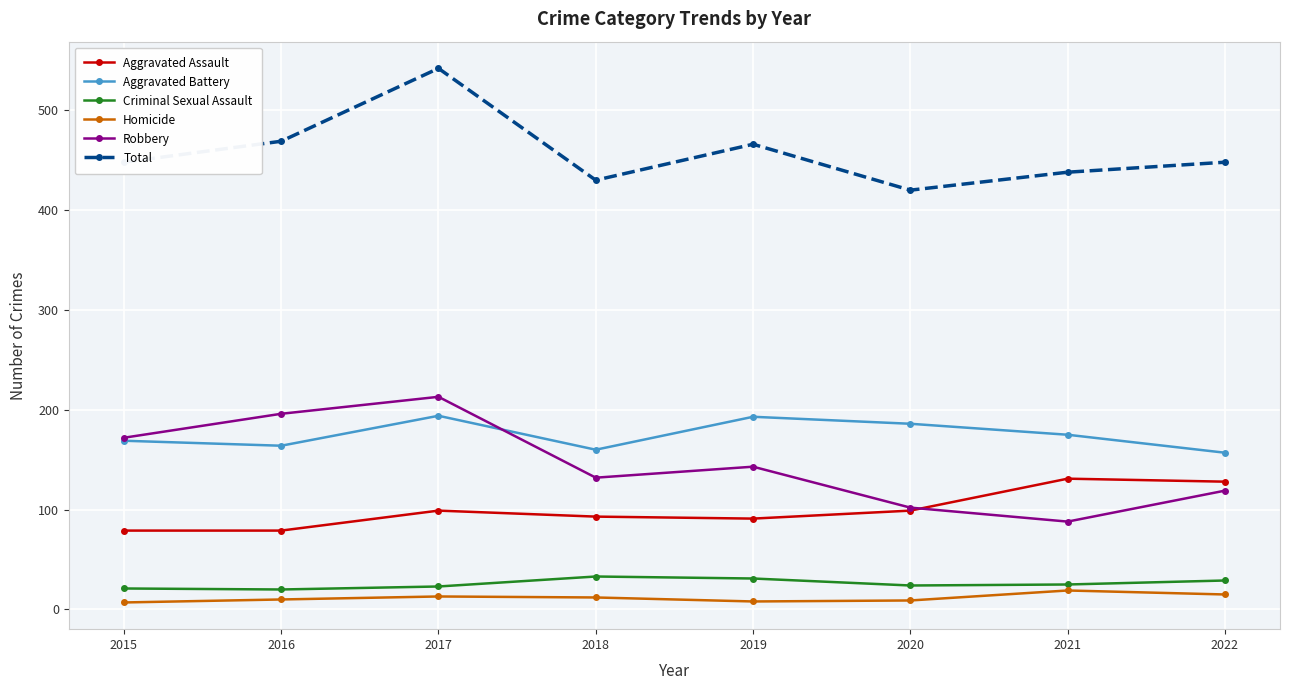

What is the greatest value displayed?

542